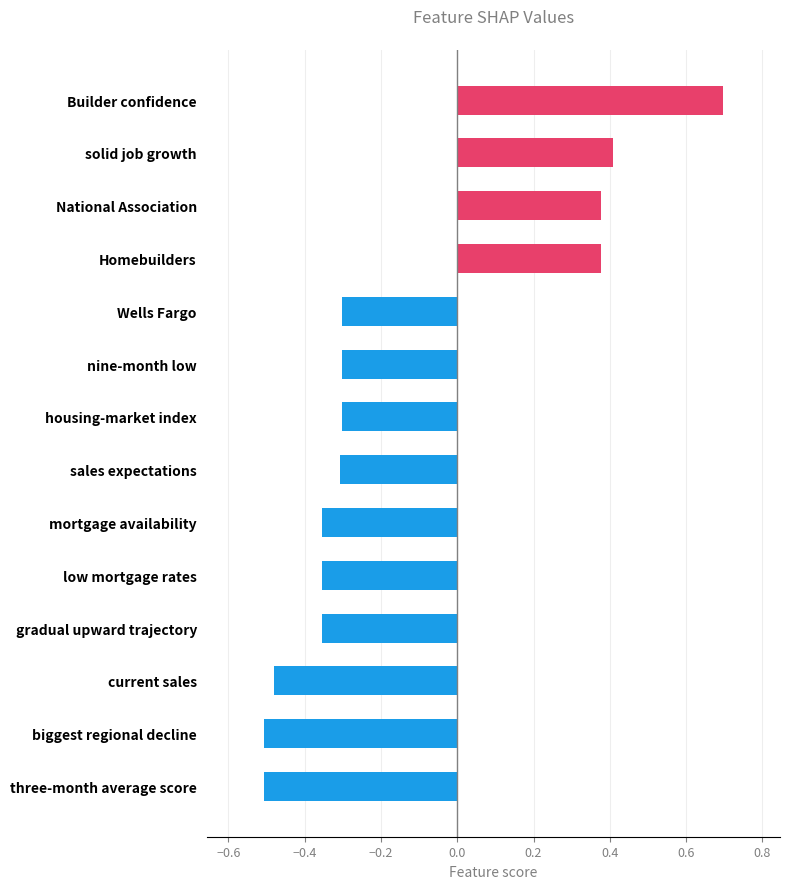

Count the number of values greater than 0.

4